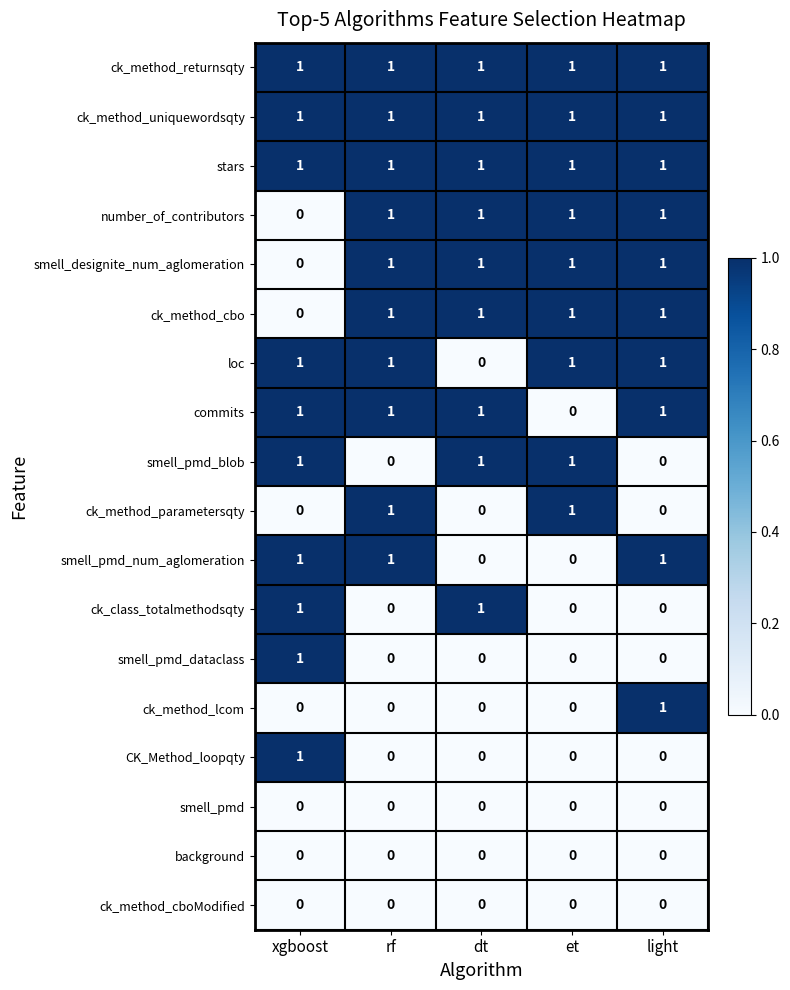

Is it true that ck_method_uniquewordsqty equals 0 at light?

False